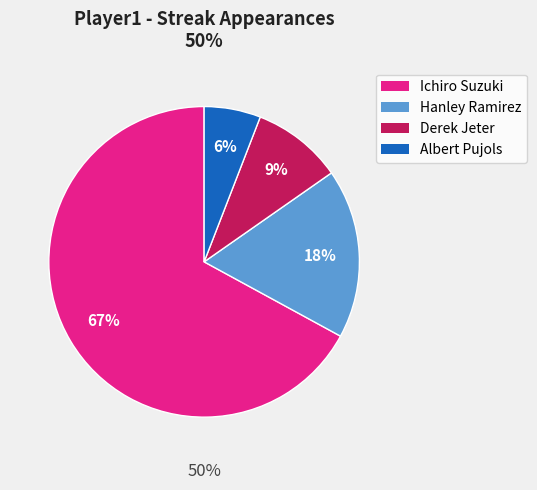

Is it true that Derek Jeter is 9% of the pie?

True